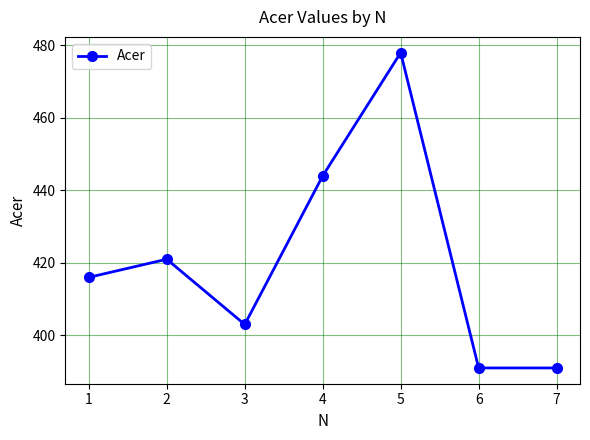

What is the change in value from 1 to 6?

-25